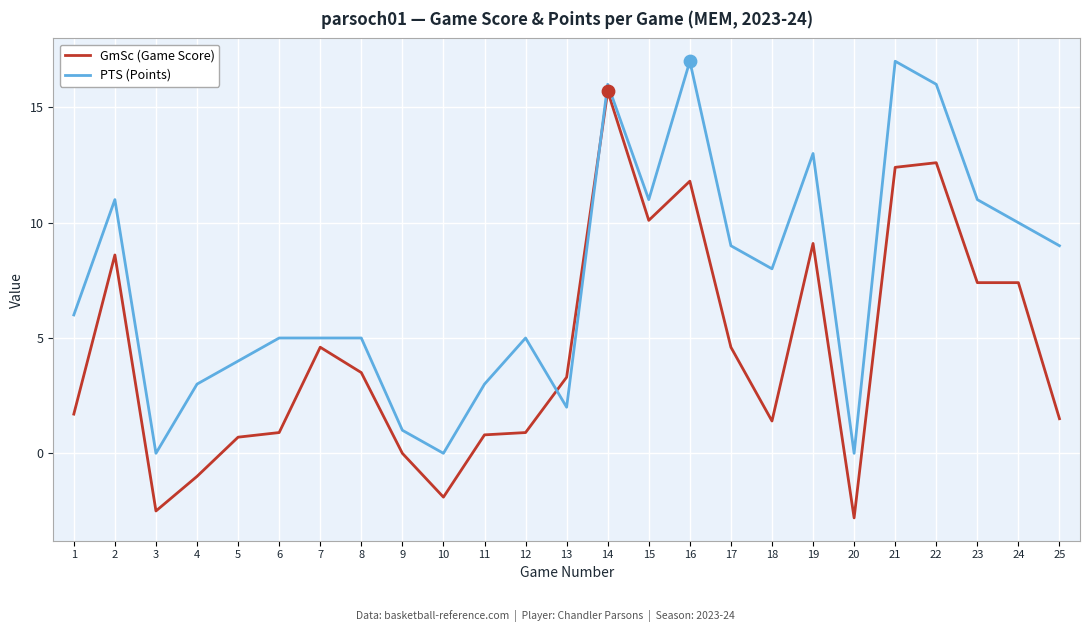

What is the spread (max minus min) of values at 6?

4.1